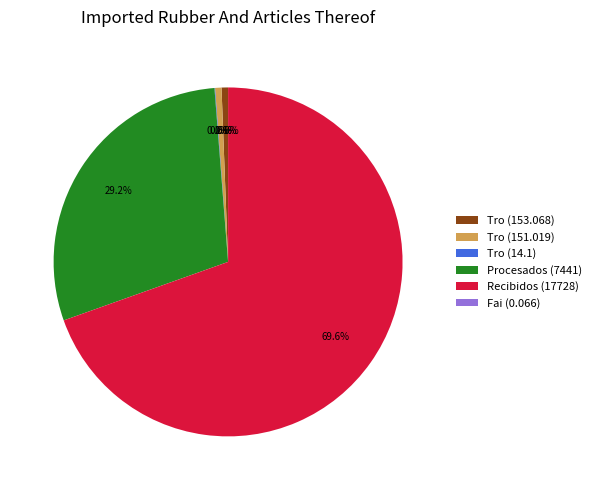

Which category accounts for the majority?

Recibidos (17728)